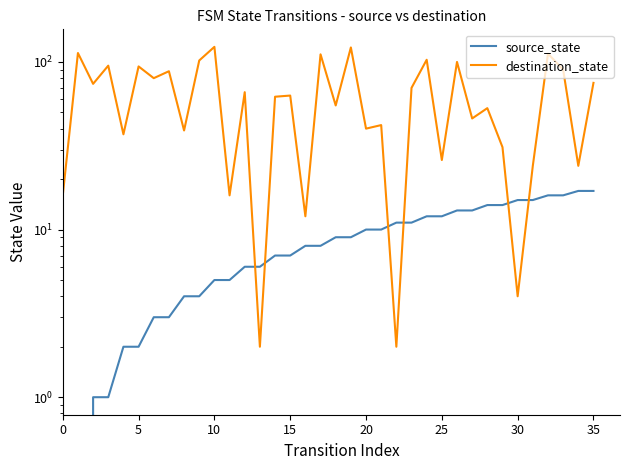

Reading left to right, list all the values displayed in this chart.

source_state: 0	0	1	1	2	2	3	3	4	4	5	5	6	6	7	7	8	8	9	9	10	10	11	11	12	12	13	13	14	14	15	15	16	16	17	17
destination_state: 16	113	74	95	37	94	80	88	39	102	123	16	66	2	62	63	12	111	55	122	40	42	2	70	103	26	100	46	53	31	4	24	112	90	24	75